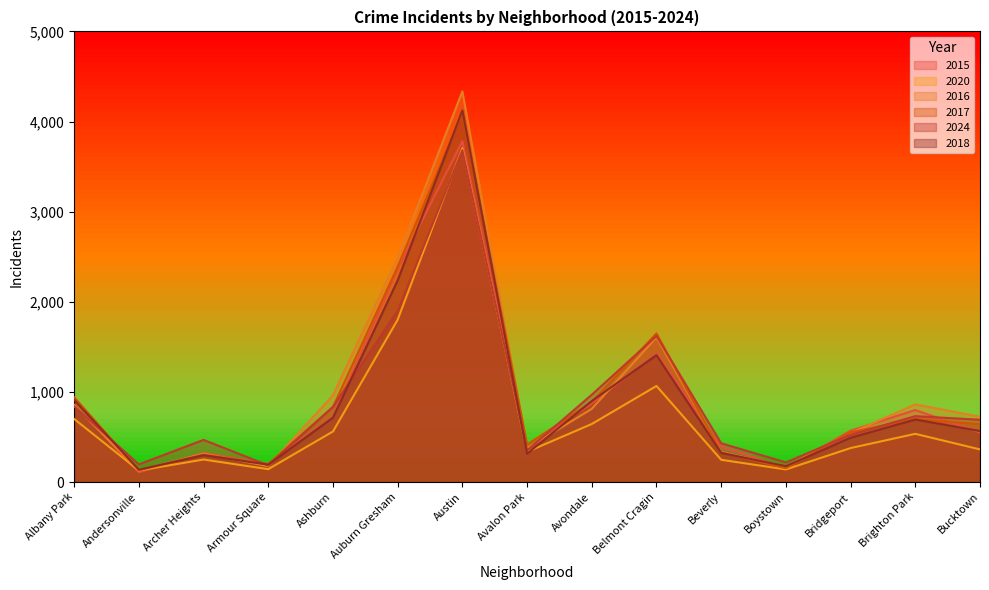

Which category has the highest value in the 2016 series?

Austin